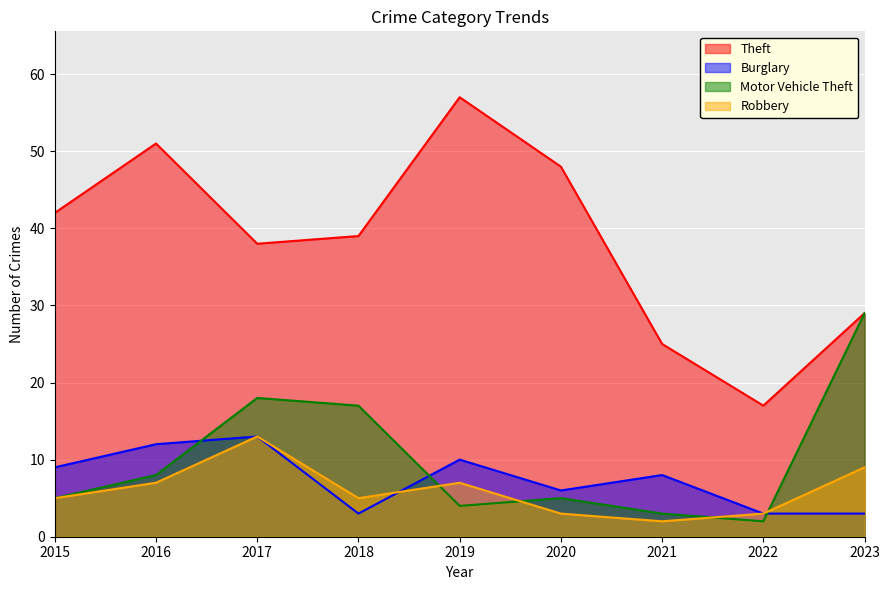

What is the difference between the maximum and minimum values in the Theft series?

40